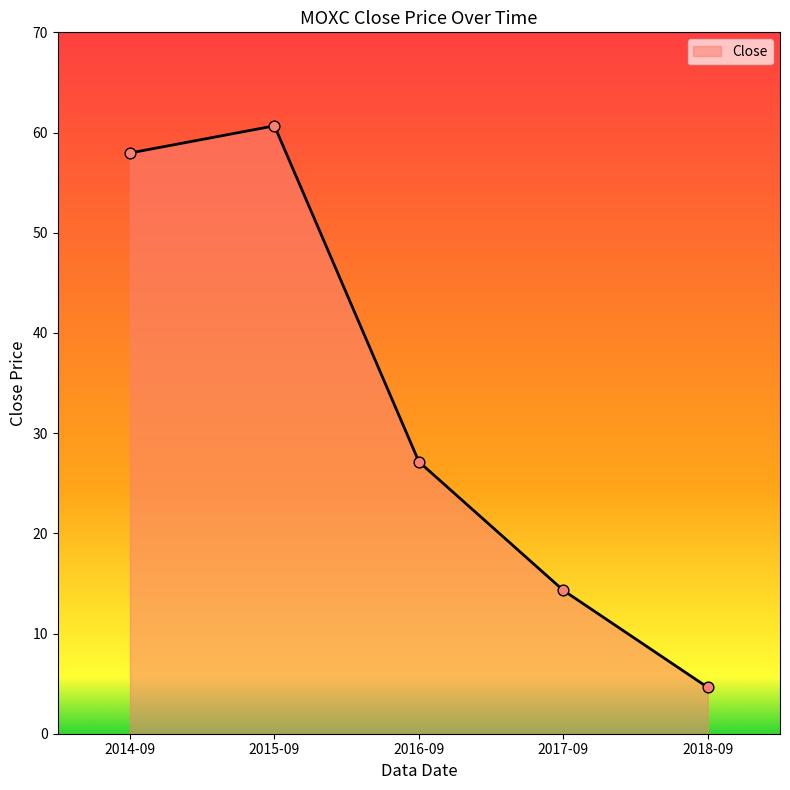

Between 2014-09 and 2017-09, which is larger?

2014-09